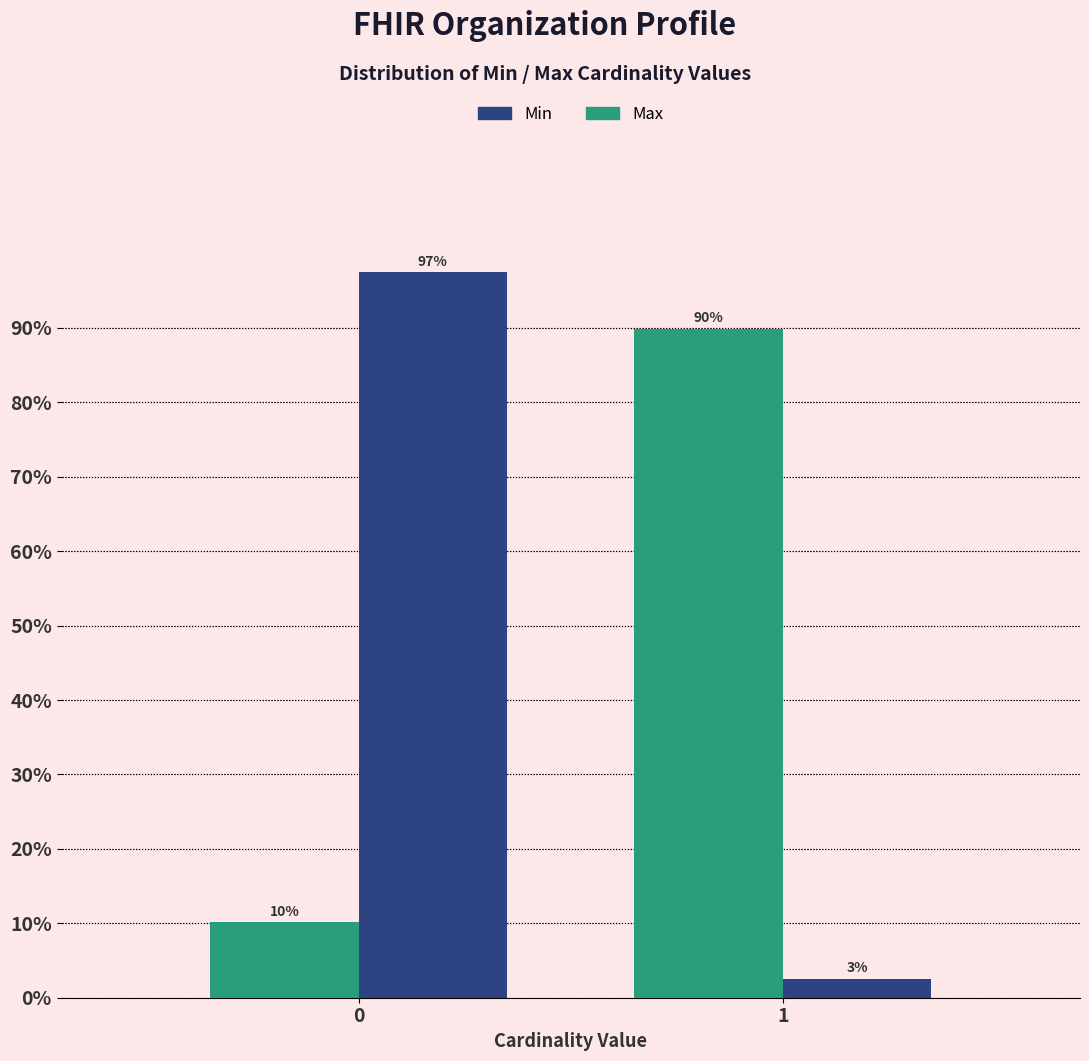

What is the lowest value of the Max series?

10.1